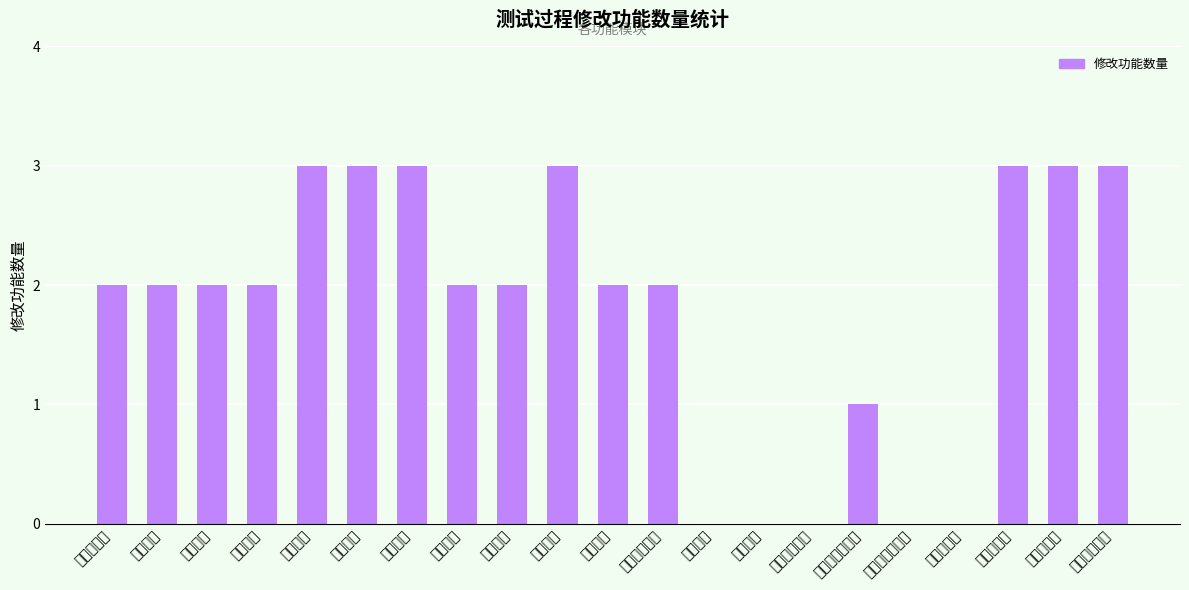

Reading right to left, extract all data points from this chart.

供应商调整单=3	车间调整单=3	仓库调整单=3	采购对数表=0	发外加工对数表=0	黑胚材料耗用表=1	车间储备情况=0	库存情况=0	生产计划=0	制造其它领料=2	制造退货=2	制造入库=3	制造退料=2	制造领料=2	委外退货=3	委外入库=3	委外退料=3	委外领料=2	采购退货=2	采购入库=2	采购单管理=2